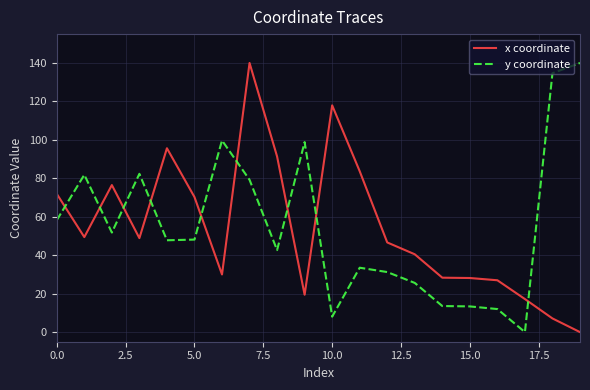

How many positive values does the y coordinate series have?

19